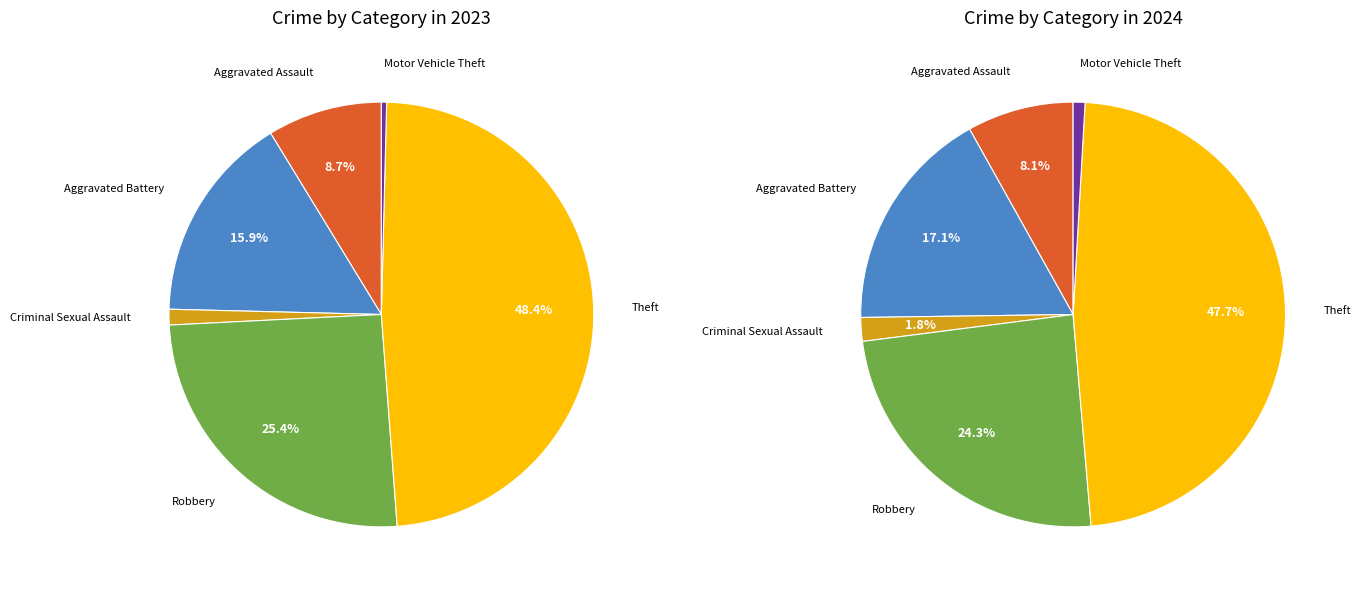

Count the number of slices in the pie.

6